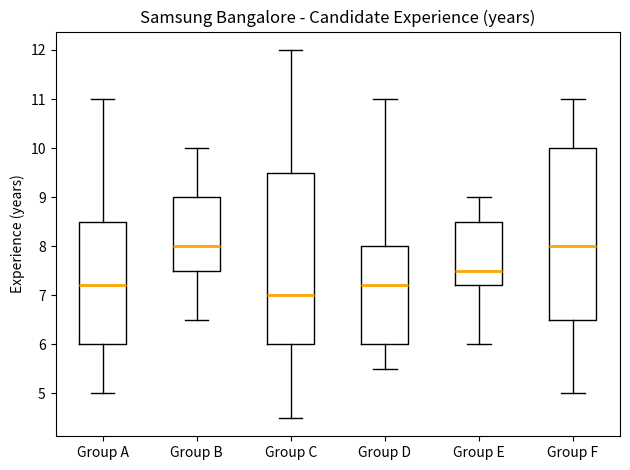

Which box's median line is the lowest?

Group C